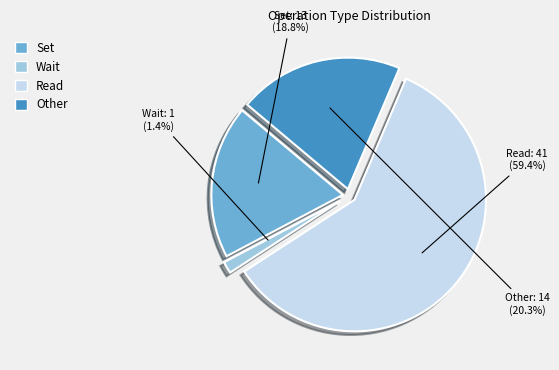

Which category has the biggest portion of the pie?

Read